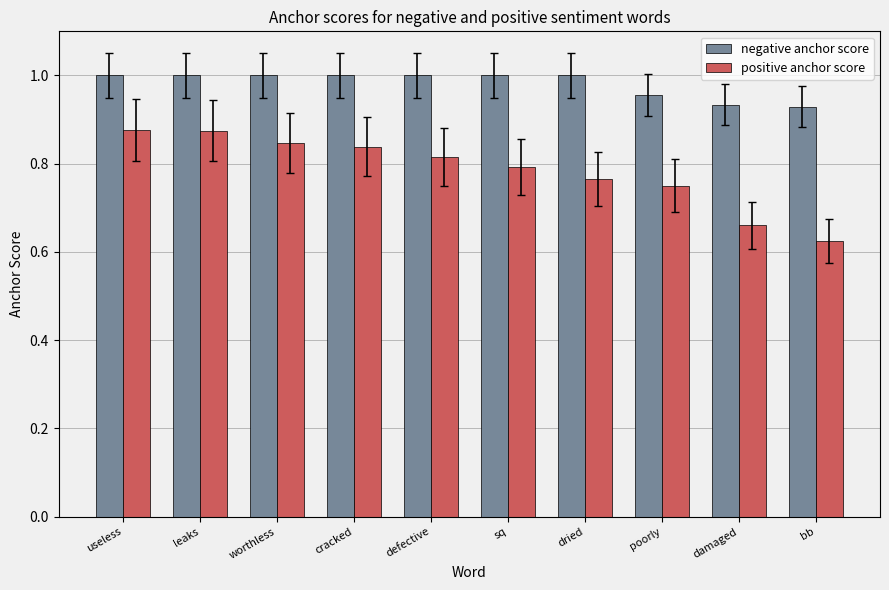

How many bars are there in total?

20